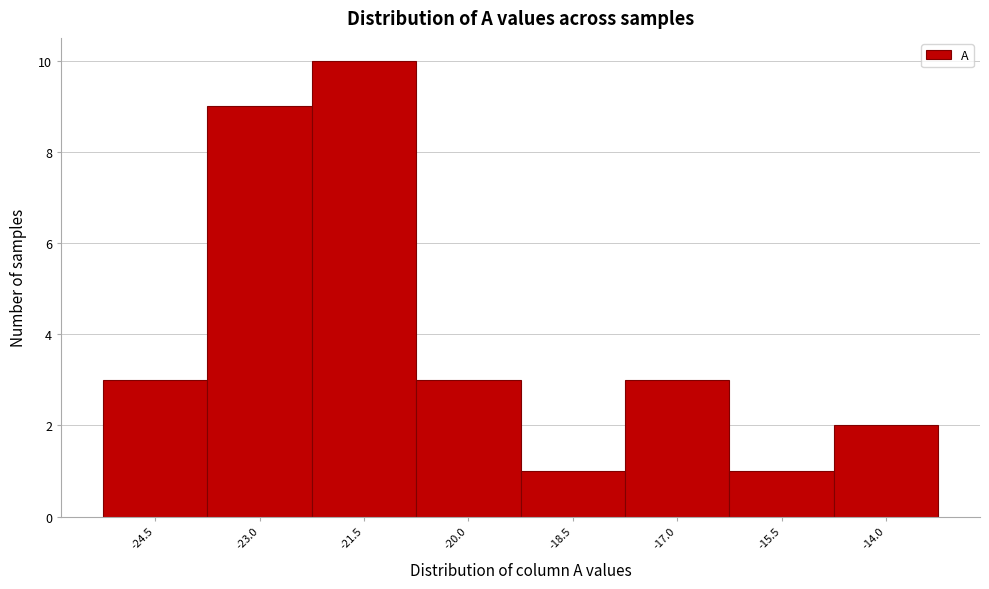

Reading left to right, what are all the values shown in this chart?

3	9	10	3	1	3	1	2